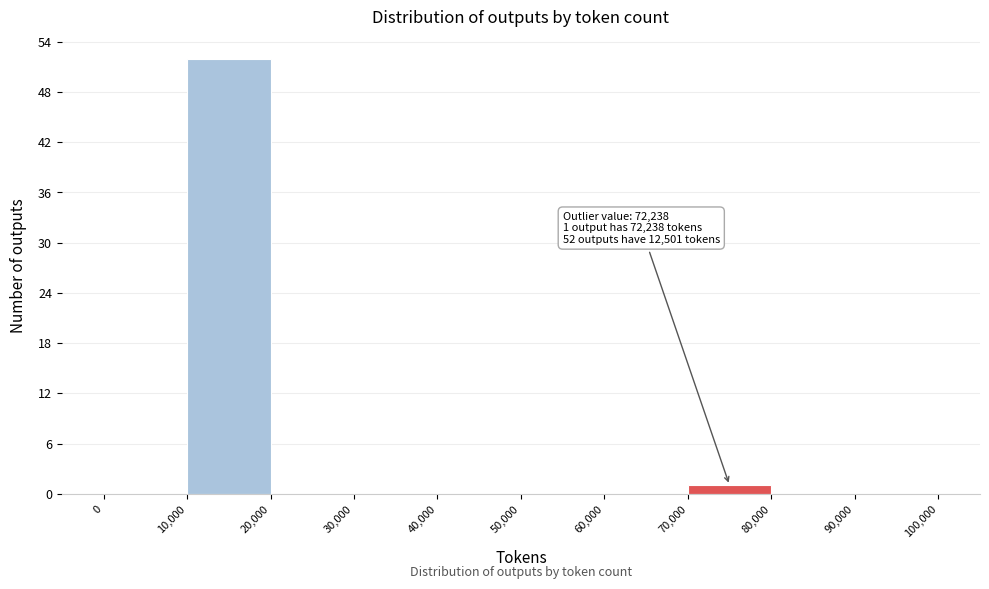

Over which range of the x-axis is the bar tallest?

10,000 to 20,000